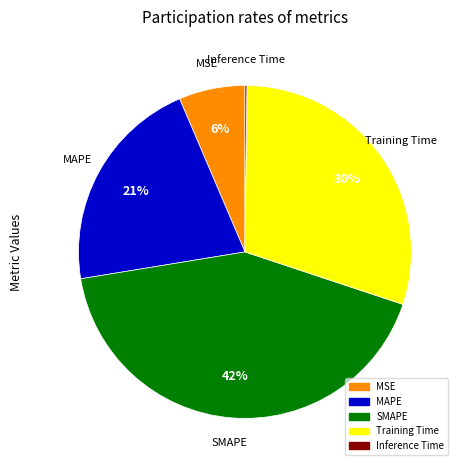

What percentage is the SMAPE slice, to the nearest percent?

42%